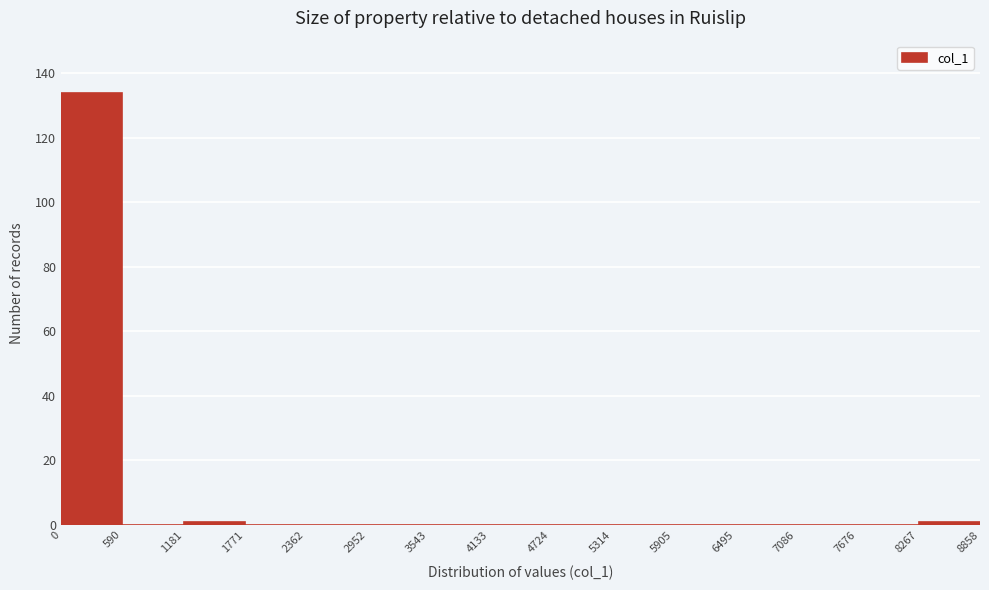

What is the height of the bar covering 0 to 590 on the x-axis? The values are not printed on the chart, so give them approximately, as read against the axis.

134